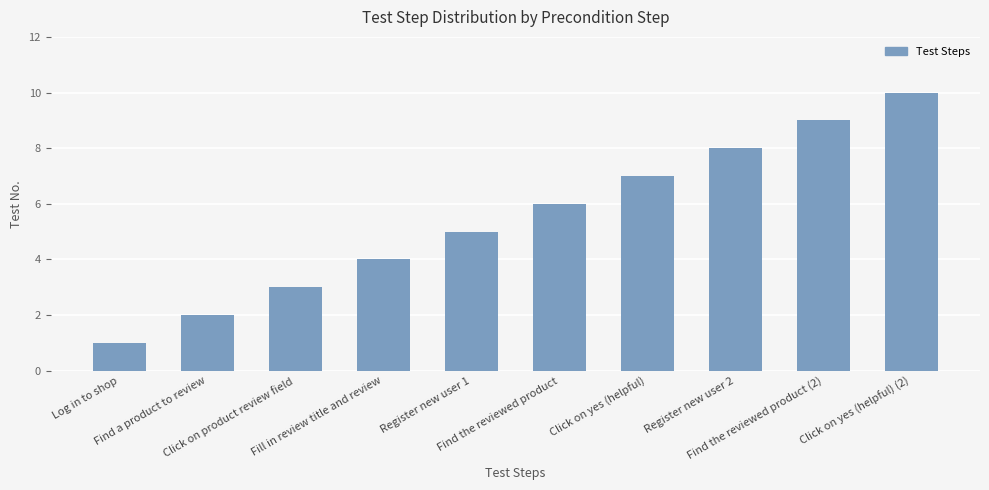

What is the value of the 8th bar from the left?

8